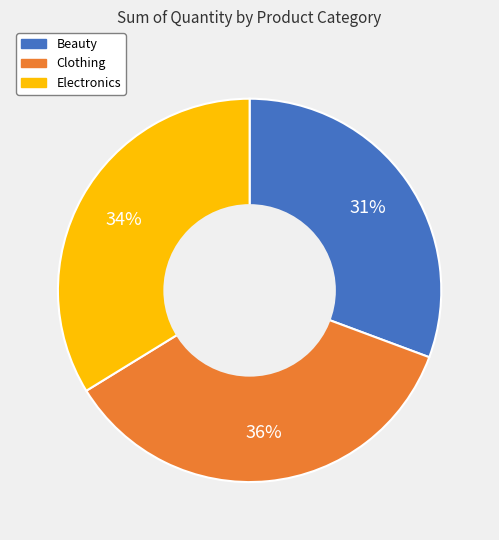

To the nearest percent, what percentage of the pie is Clothing?

36%